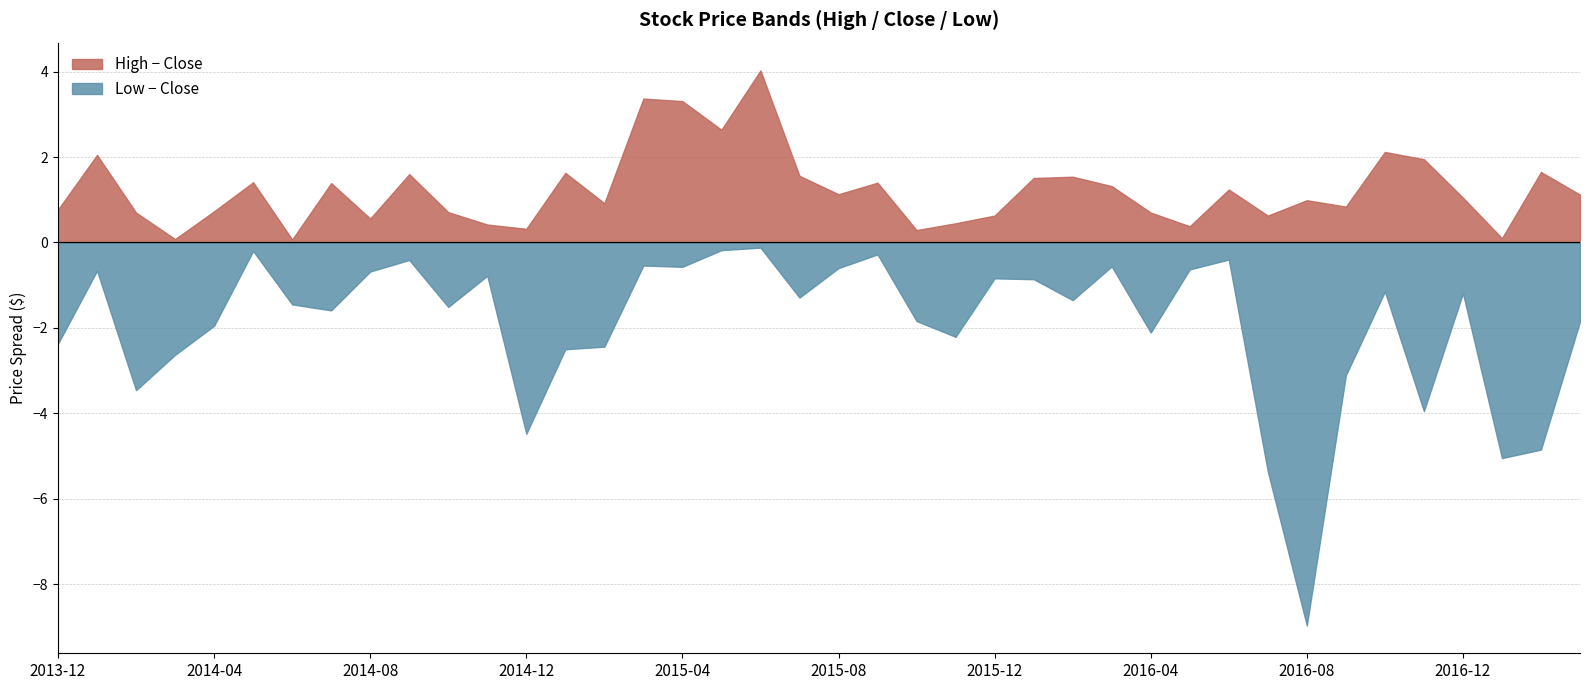

At which category does Close reach its first local valley?

2014-02